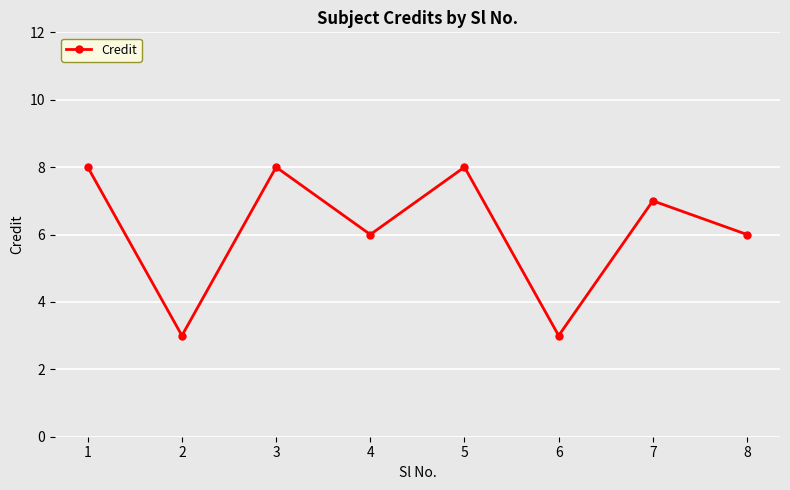

What is the value of the 5th point from the left?

8